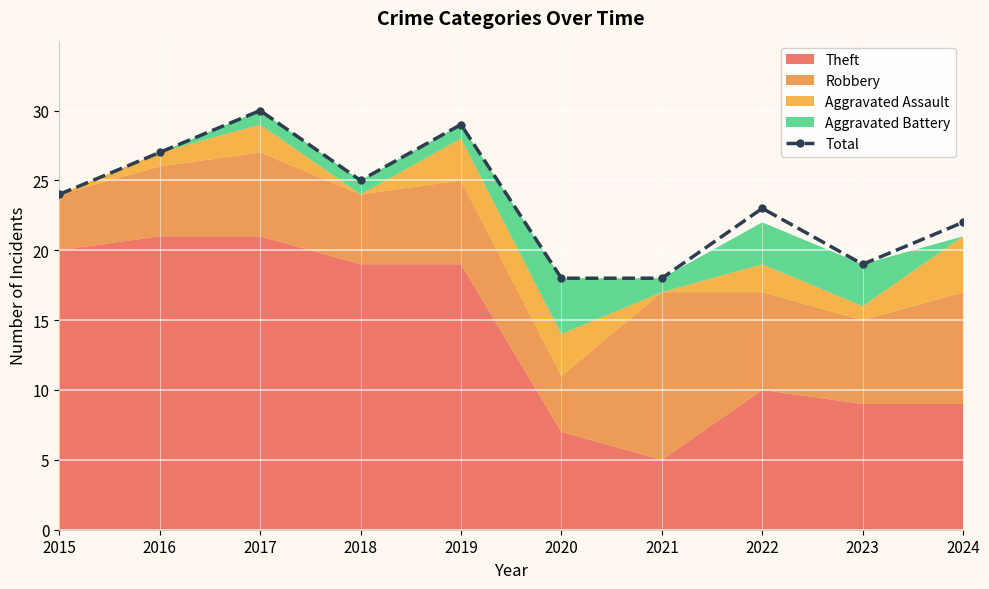

How many values are below 24?

5